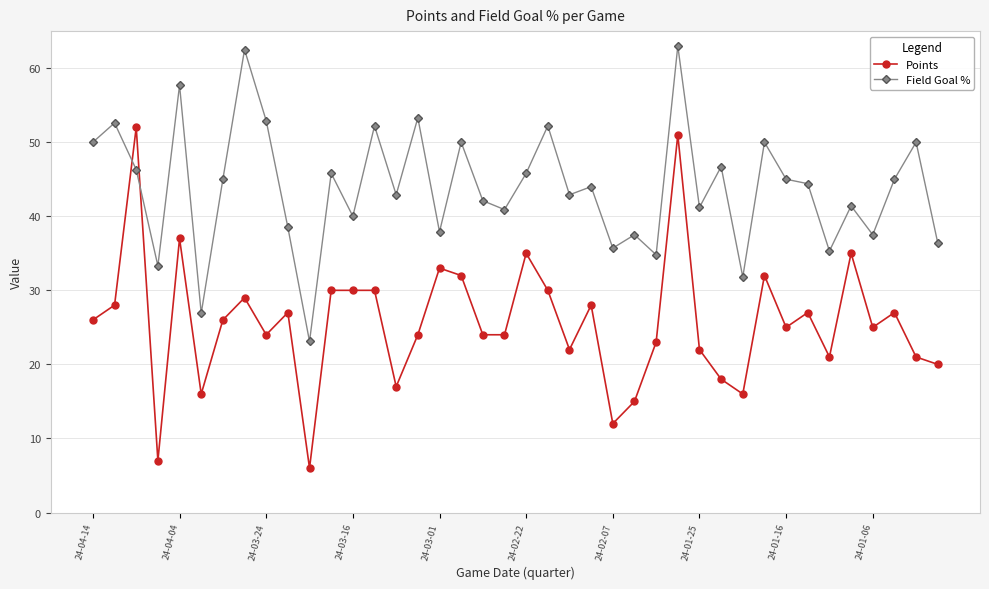

Which series has the largest range (max minus min)?

Points